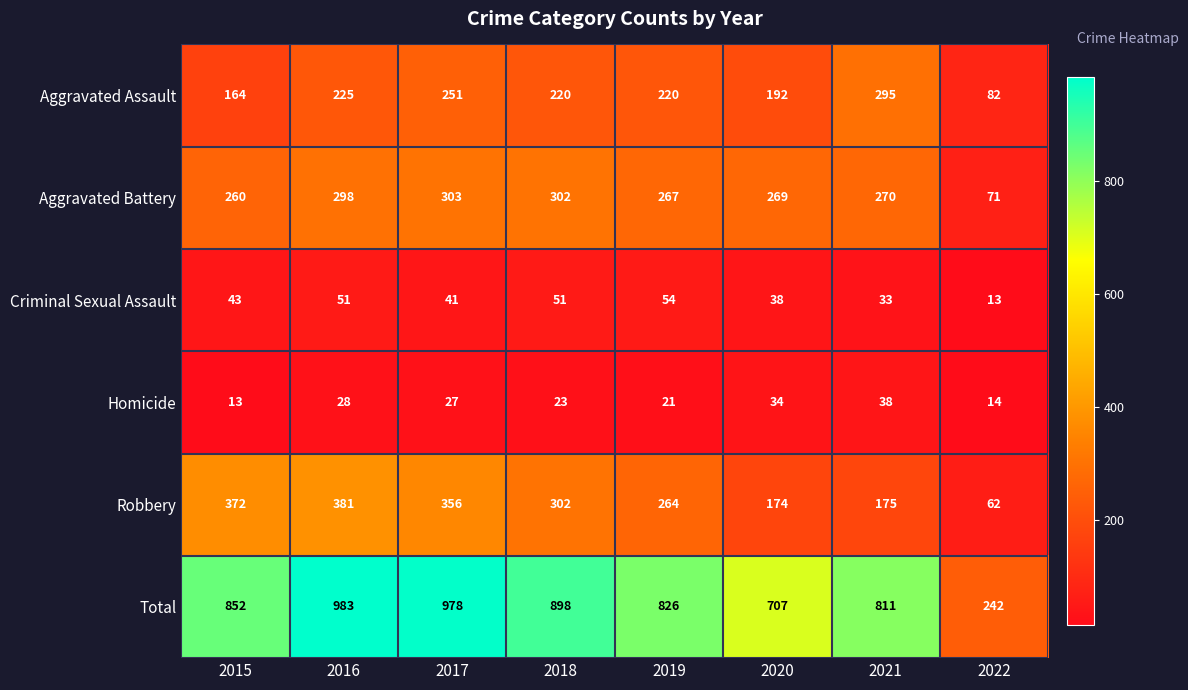

What is the total value across all series at 2021?

1622